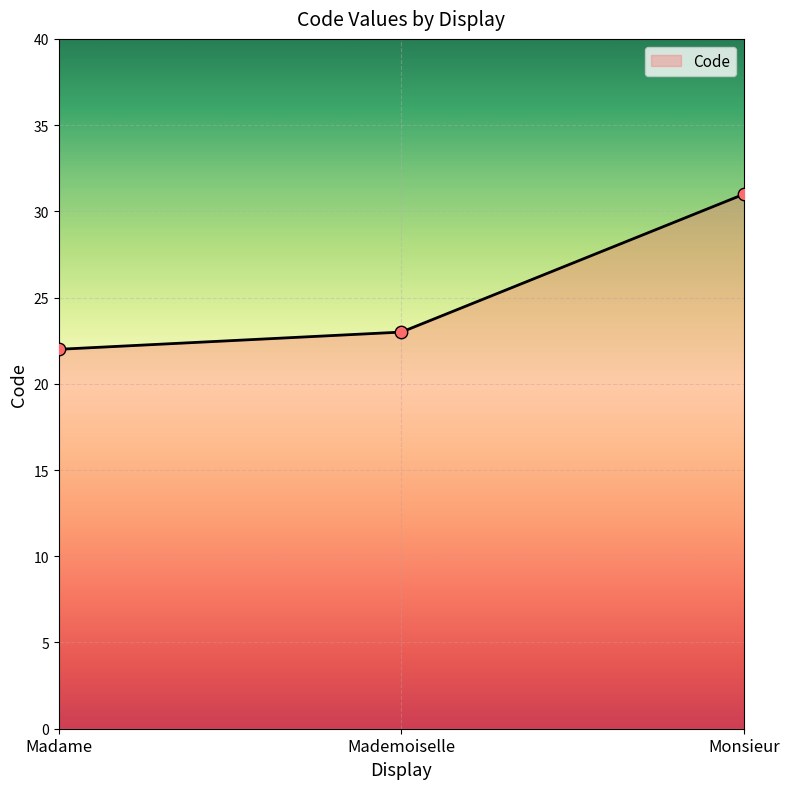

Between Monsieur and Mademoiselle, which is larger?

Monsieur